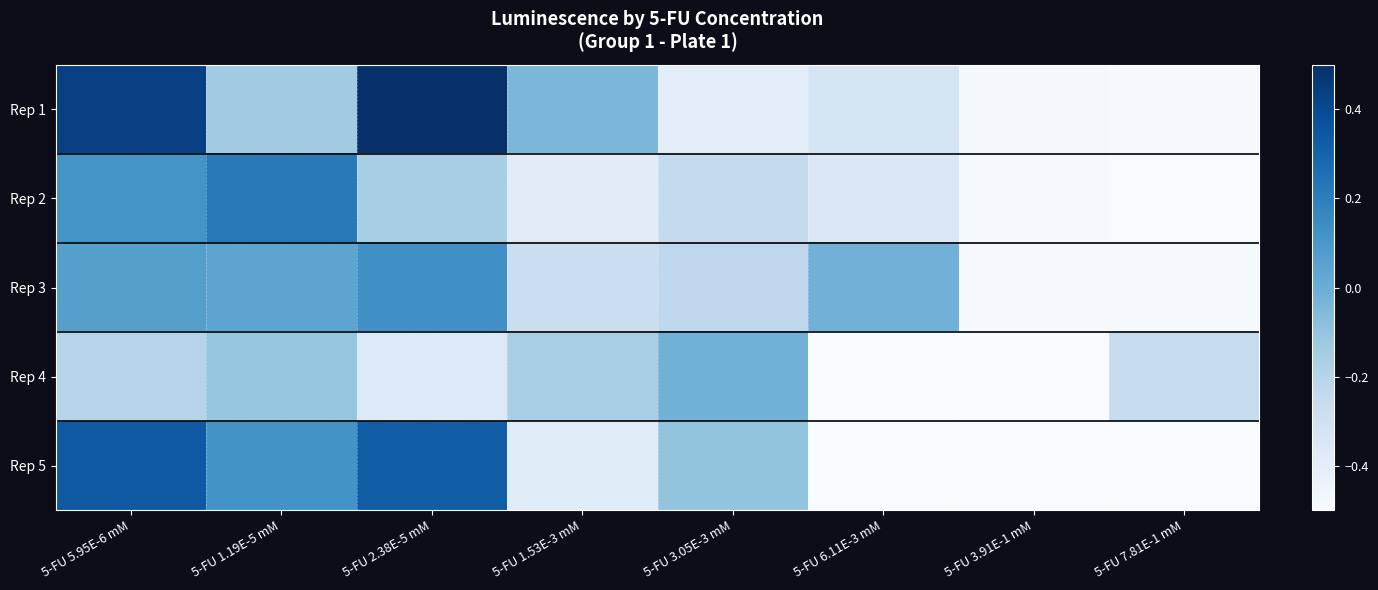

List the series in order of their peak value, lowest first.

Rep 4, Rep 3, Rep 2, Rep 5, Rep 1